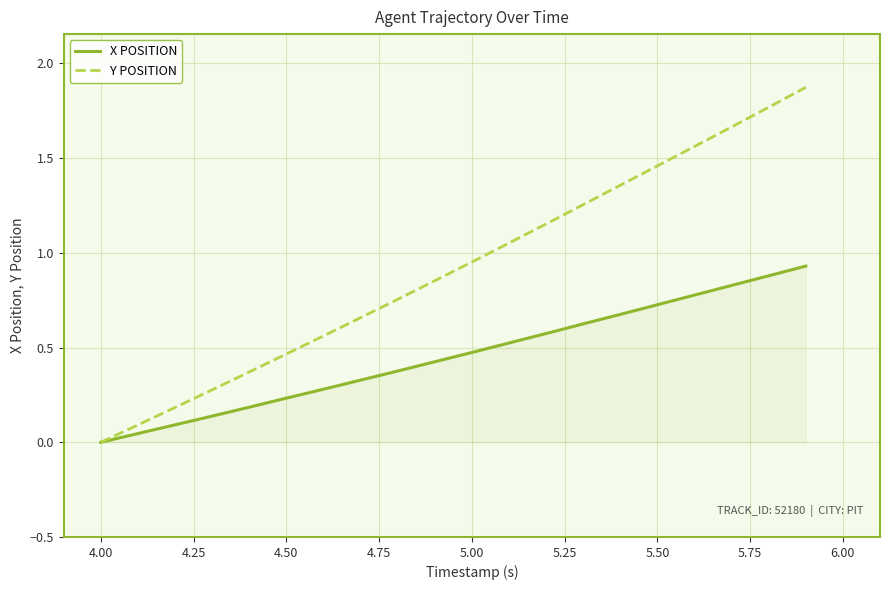

Which series has the largest range (max minus min)?

Y POSITION